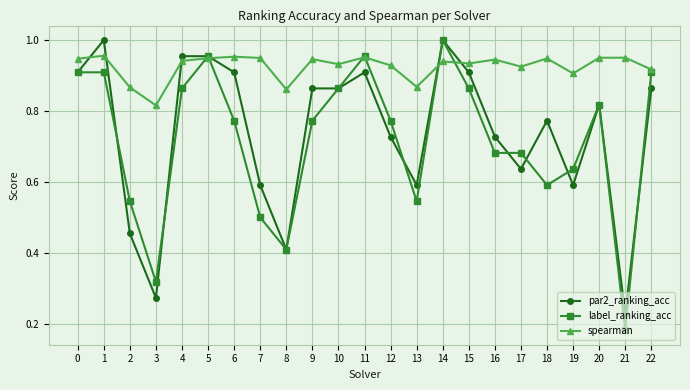

The value of spearman at 18 is 1.6. True or false?

False